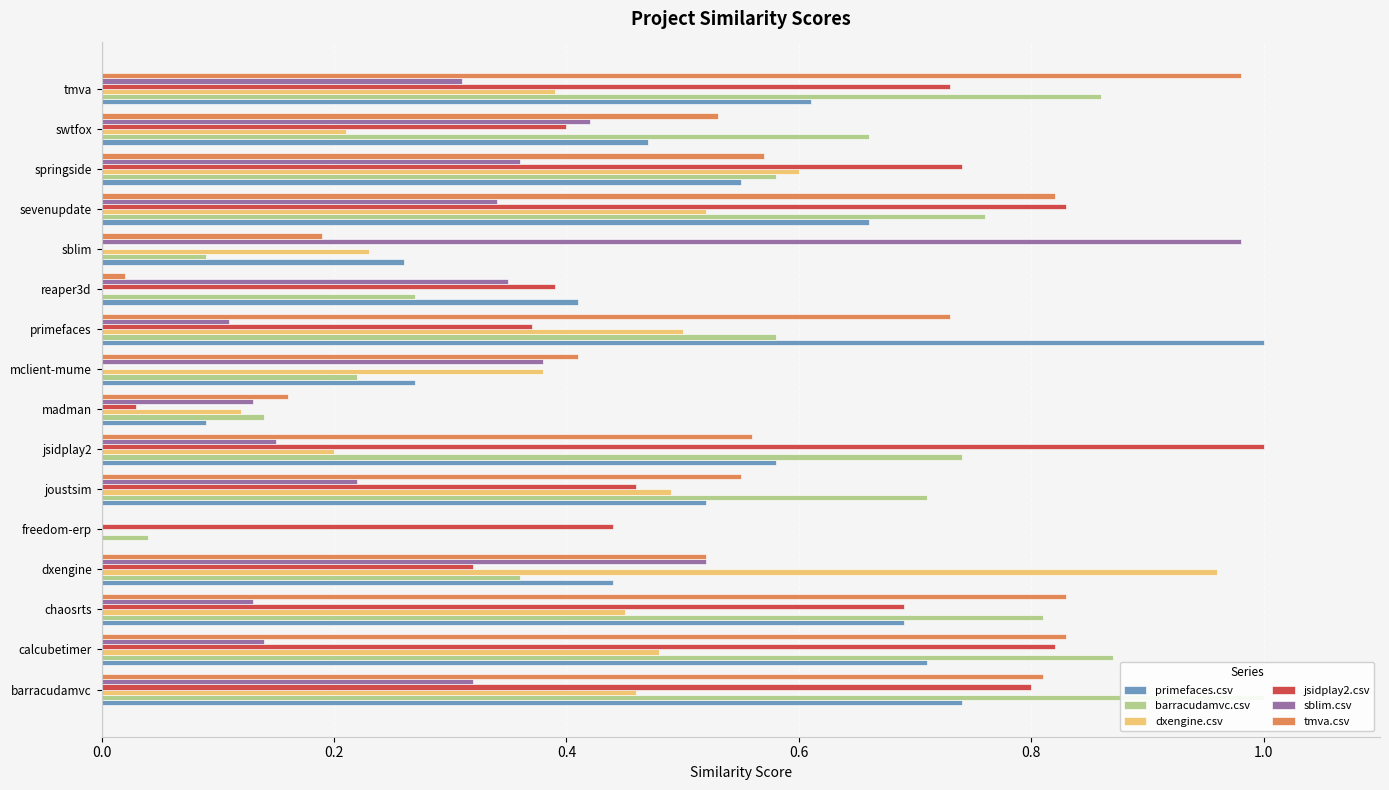

How many categories are shown in the chart?

16